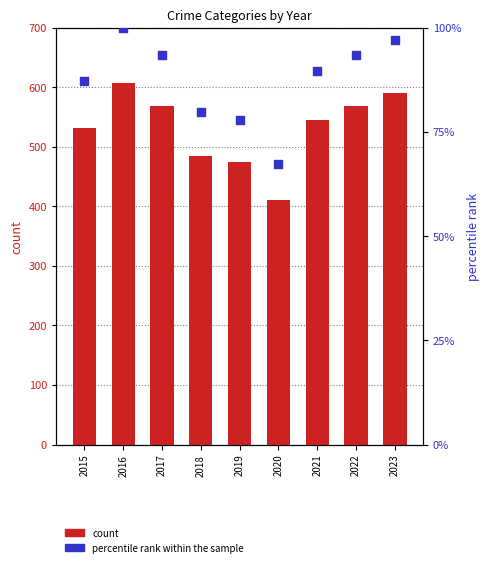

What is the total value across all series at 2016?

708.0